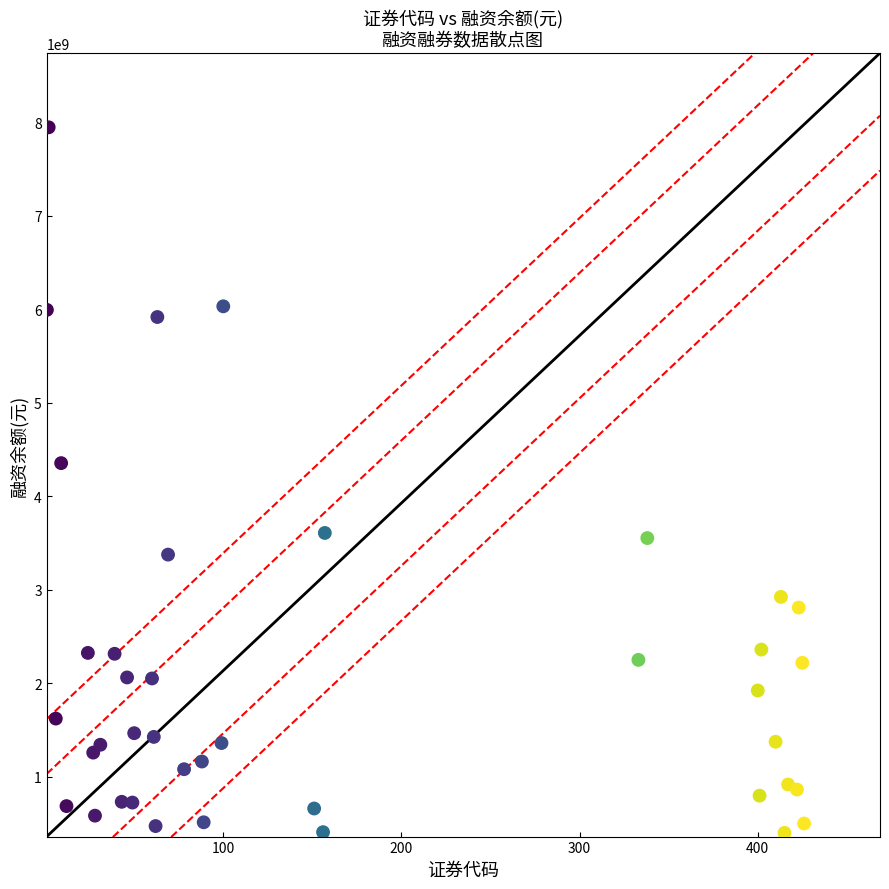

What Y value in the scatter plot is closest to 4171911492?

4353527557